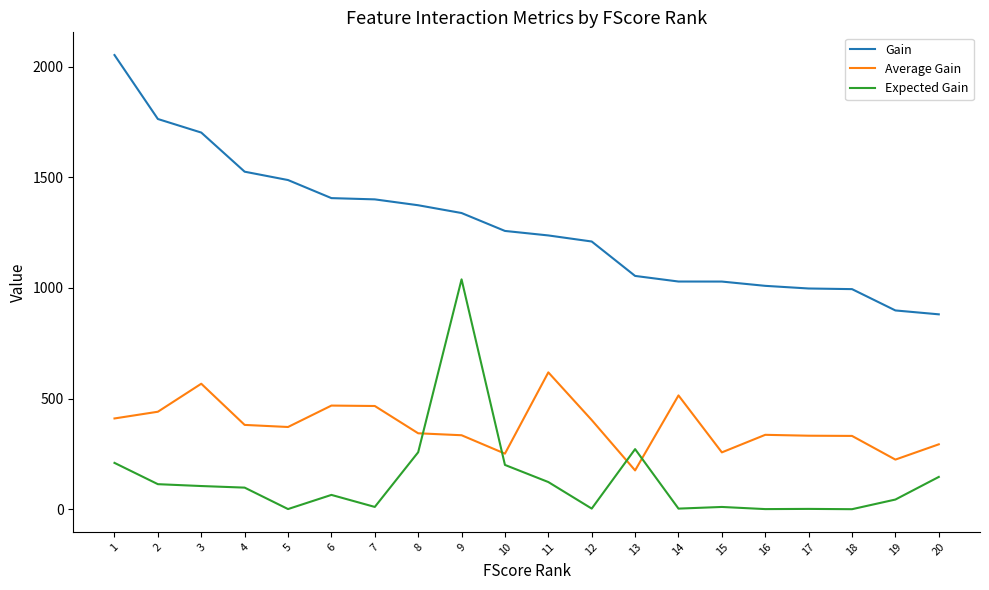

Where do Average Gain and Expected Gain first cross each other?

8 and 9